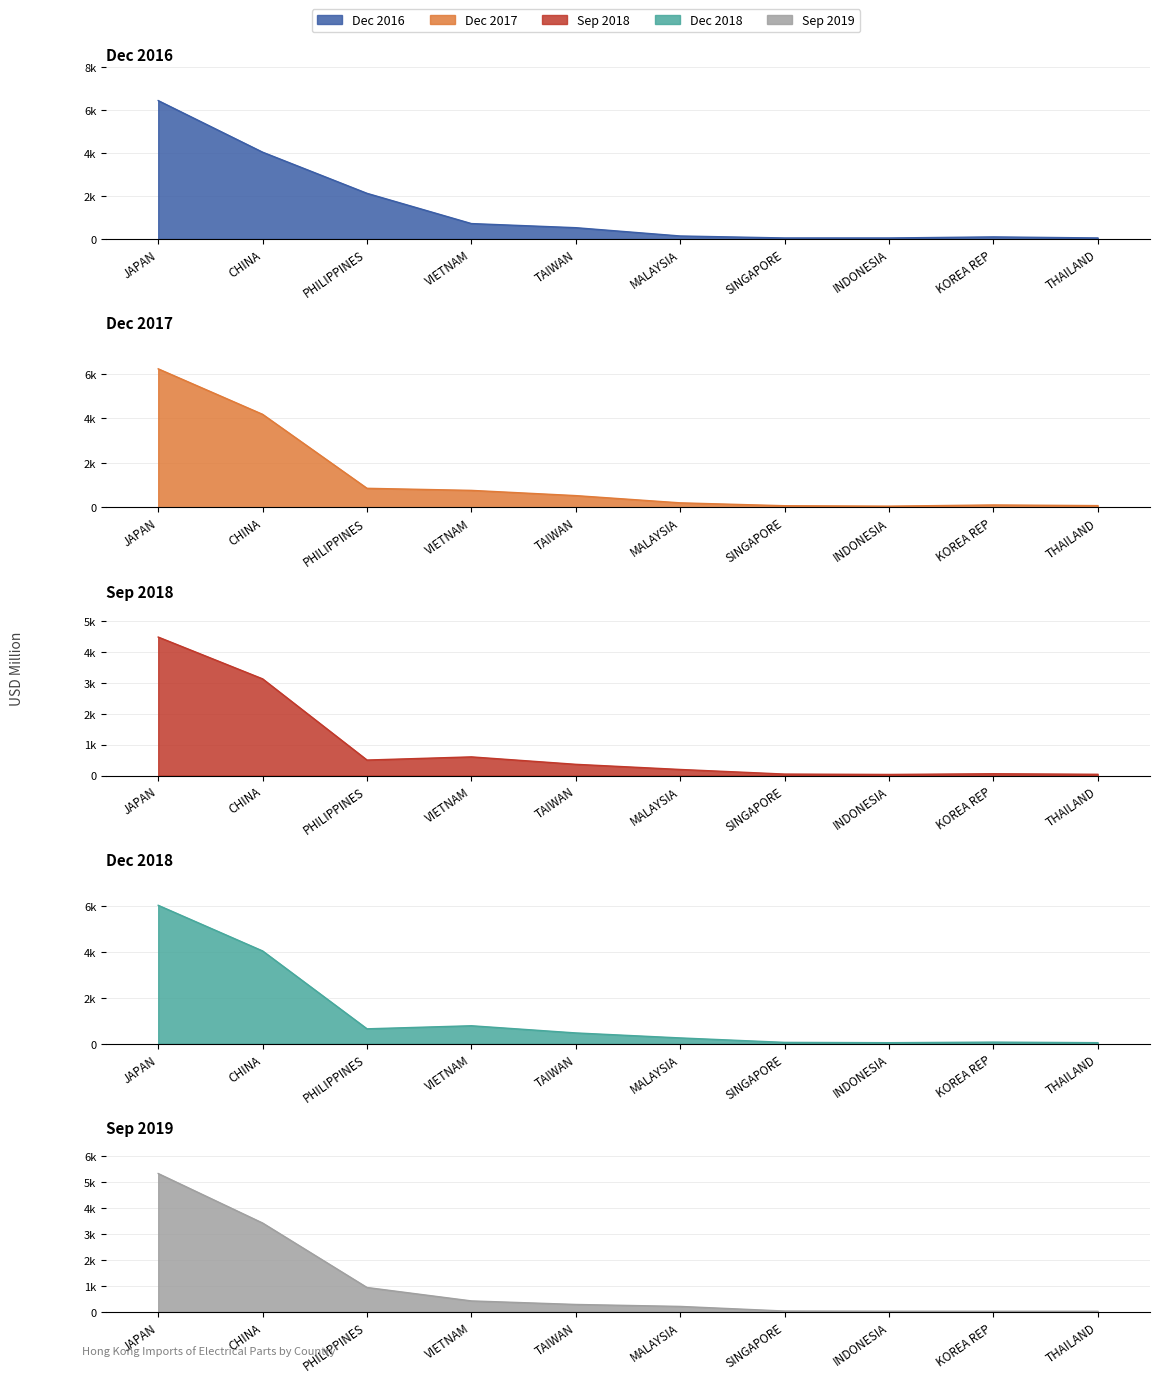

List the labels in order of 201812 value, largest first.

JAPAN, CHINA, VIETNAM, PHILIPPINES, TAIWAN, MALAYSIA, KOREA REP, SINGAPORE, THAILAND, INDONESIA